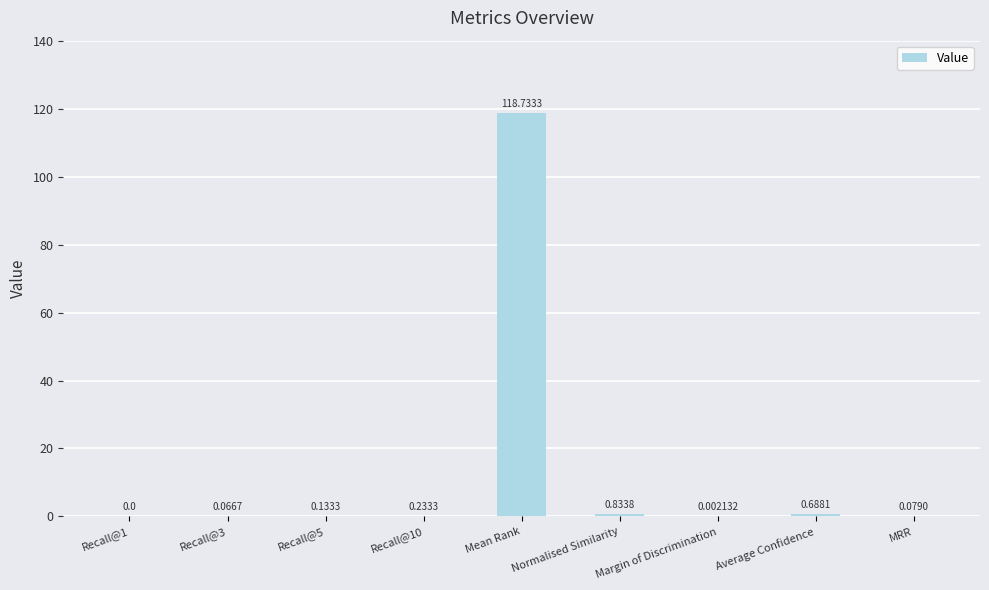

What is the sum of all values?

120.8